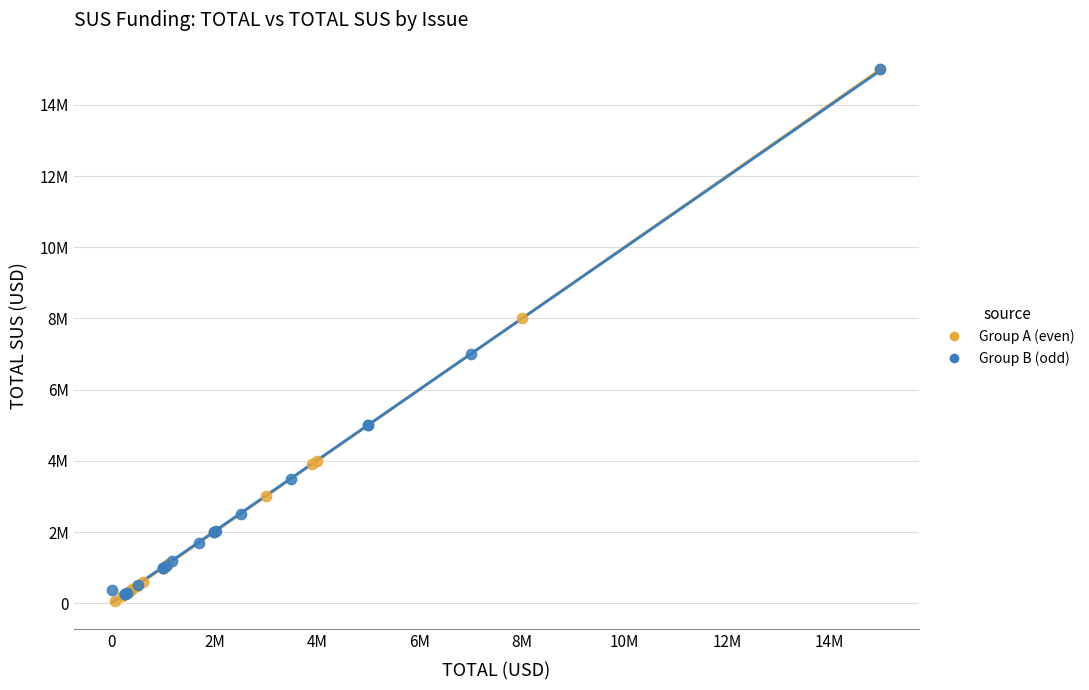

Which series has the largest Y range (max minus min)?

Group A (even)